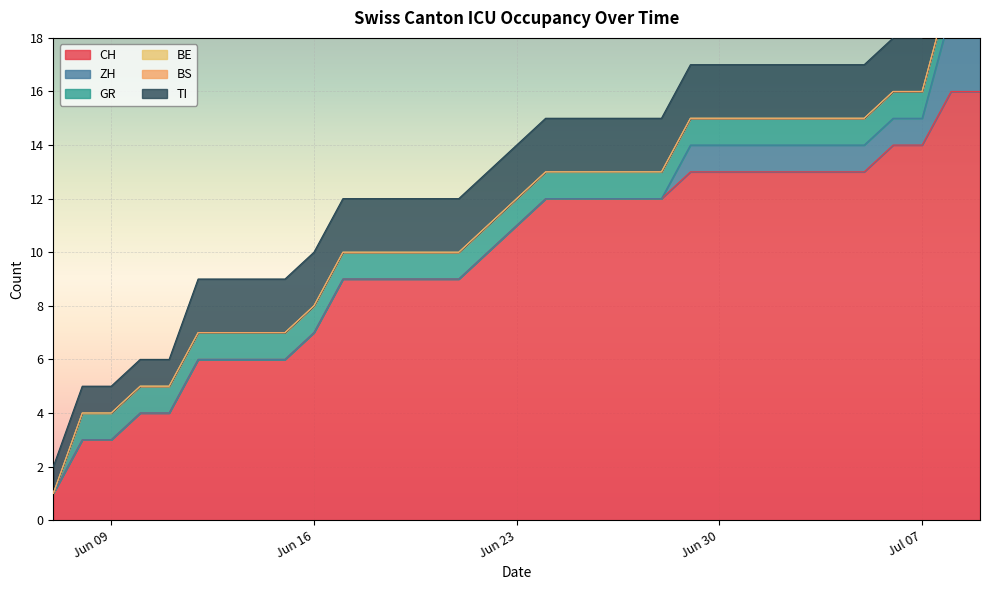

True or false: CH and TI cross at least once.

False